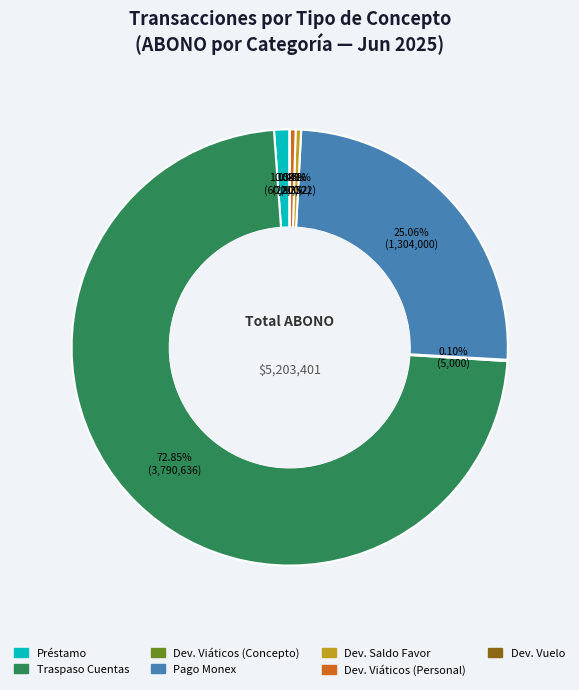

Which category accounts for the majority?

Traspaso Cuentas